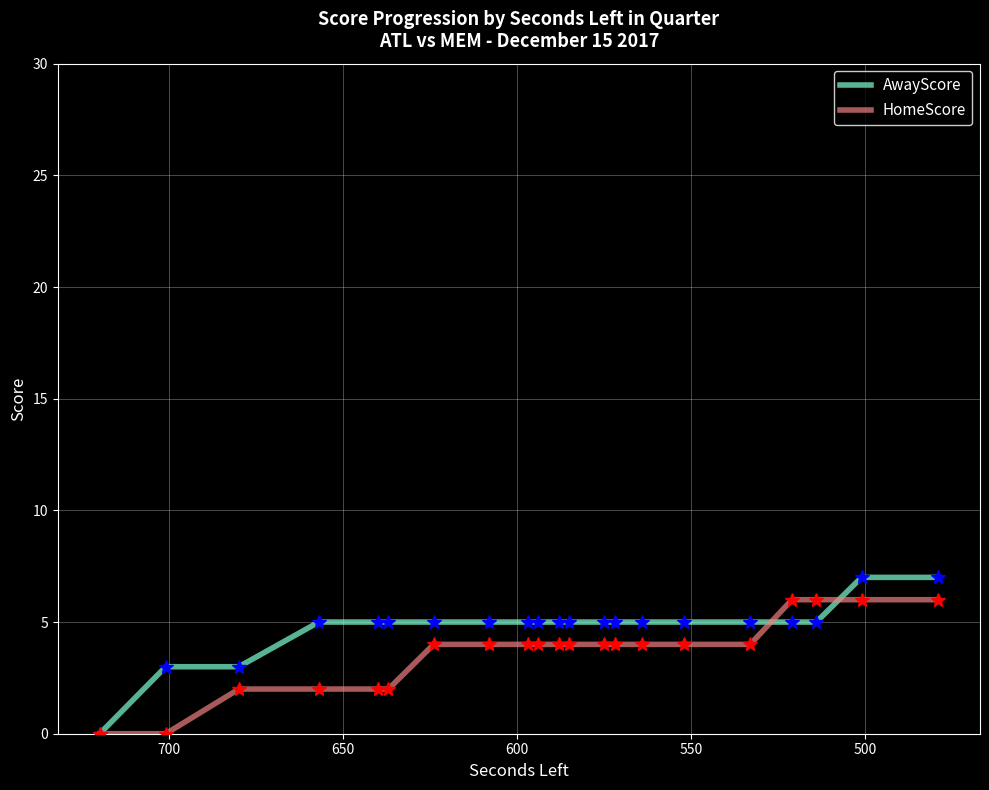

Count the HomeScore_markers values in the range 2 to 4.

15